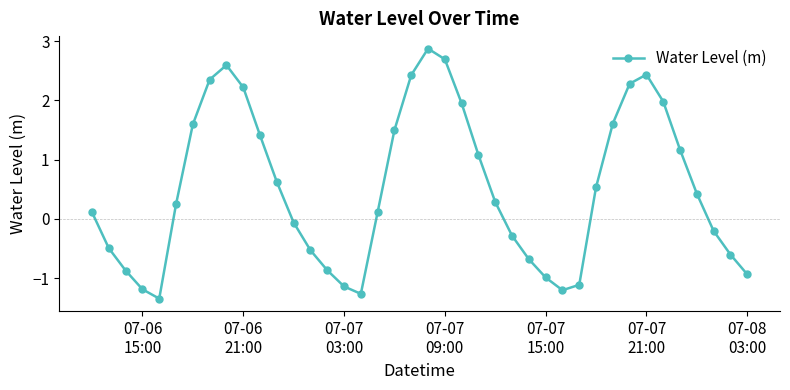

What is the value of the 26th point from the left?

-0.3